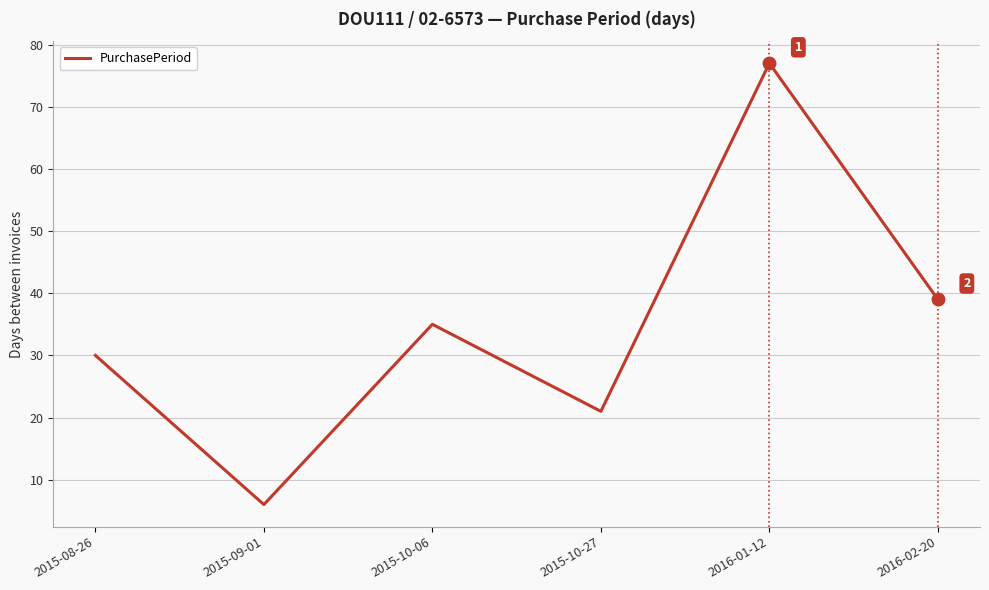

What position from the right is 2015-10-27?

3